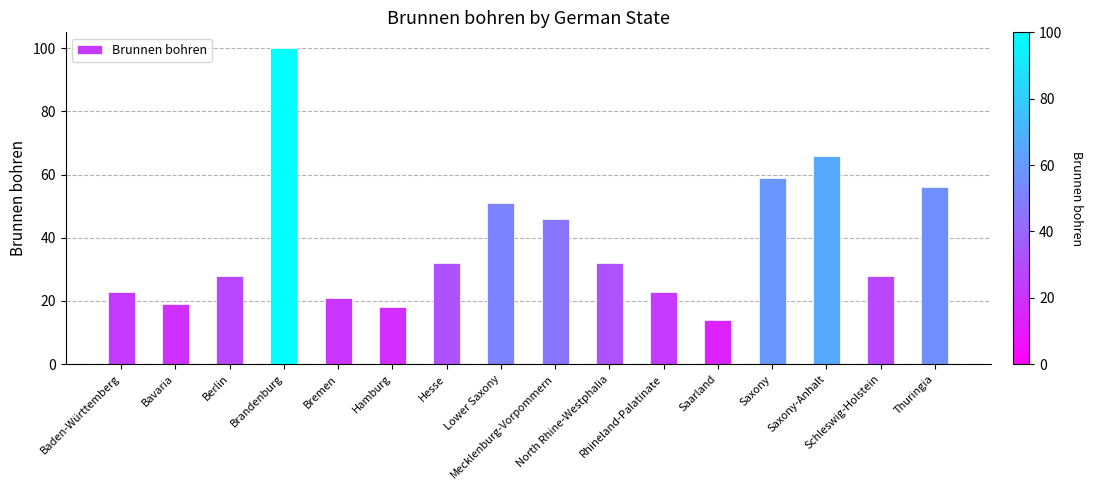

The chart shows a value of 18 at Hamburg. True or false?

True